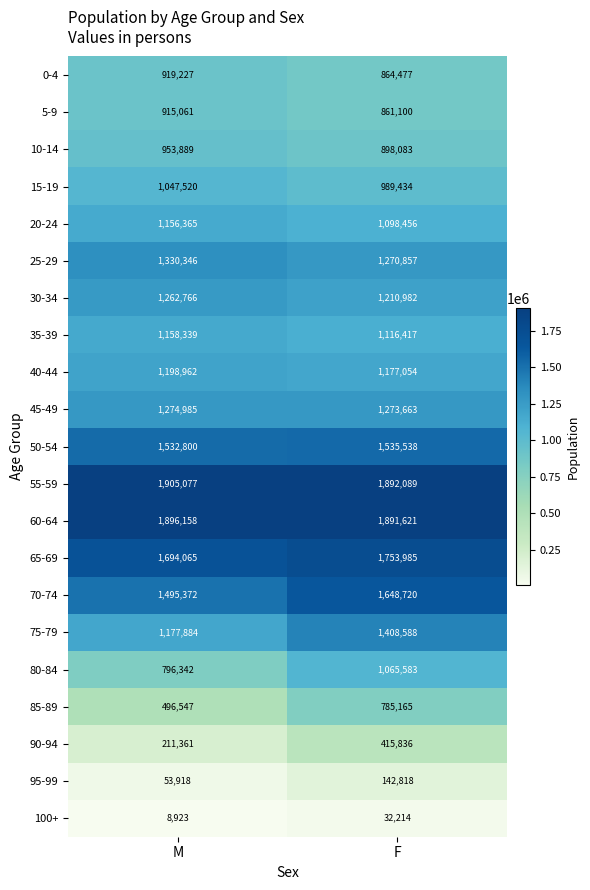

What is the sum of all 15-19 values?

2036954